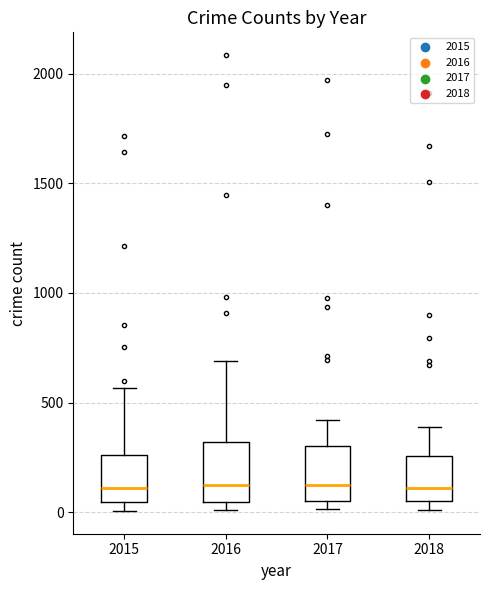

Reading left to right, transcribe this box plot: for each box, give where its median line is, the range the box spans, and where its two whiskers end, as read against the y-axis. The values are not printed on the chart, so give them approximately, as read against the axis.

2015: median 100, box 50 to 250, whiskers 0 to 550
2016: median 150, box 50 to 300, whiskers 0 to 700
2017: median 100, box 50 to 300, whiskers 0 to 400
2018: median 100, box 50 to 250, whiskers 0 to 400